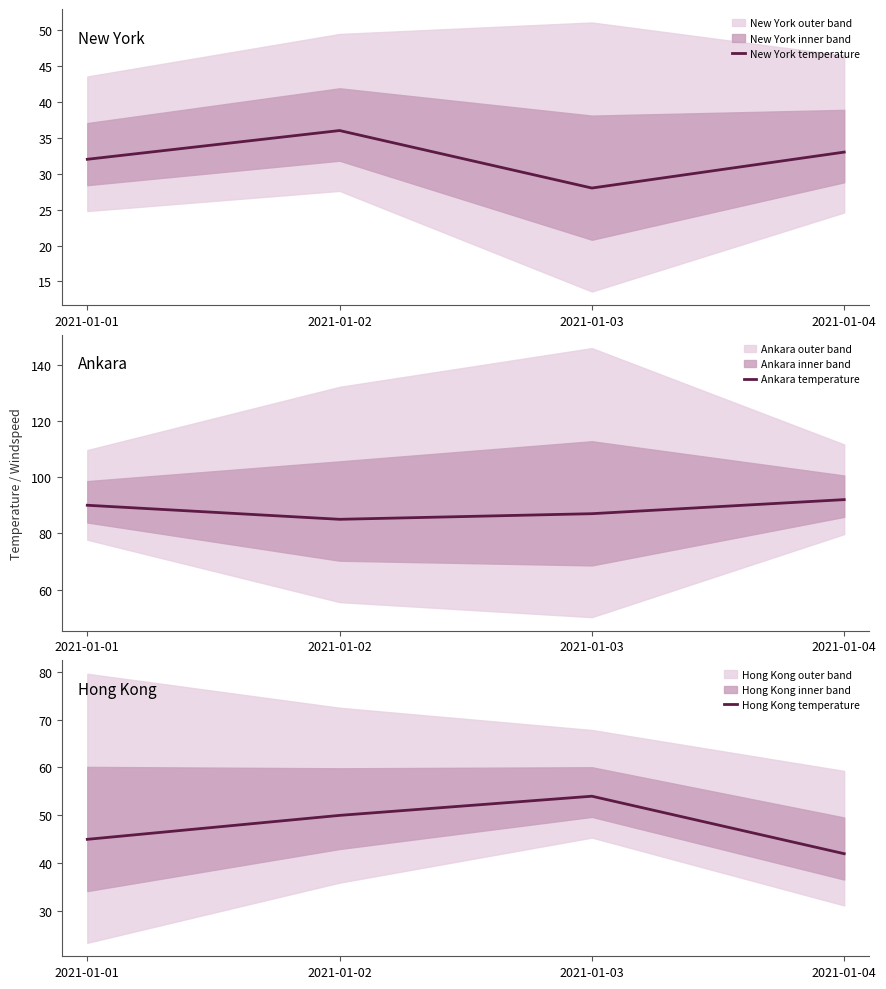

True or false: Ankara temperature and New York temperature cross at least once.

False